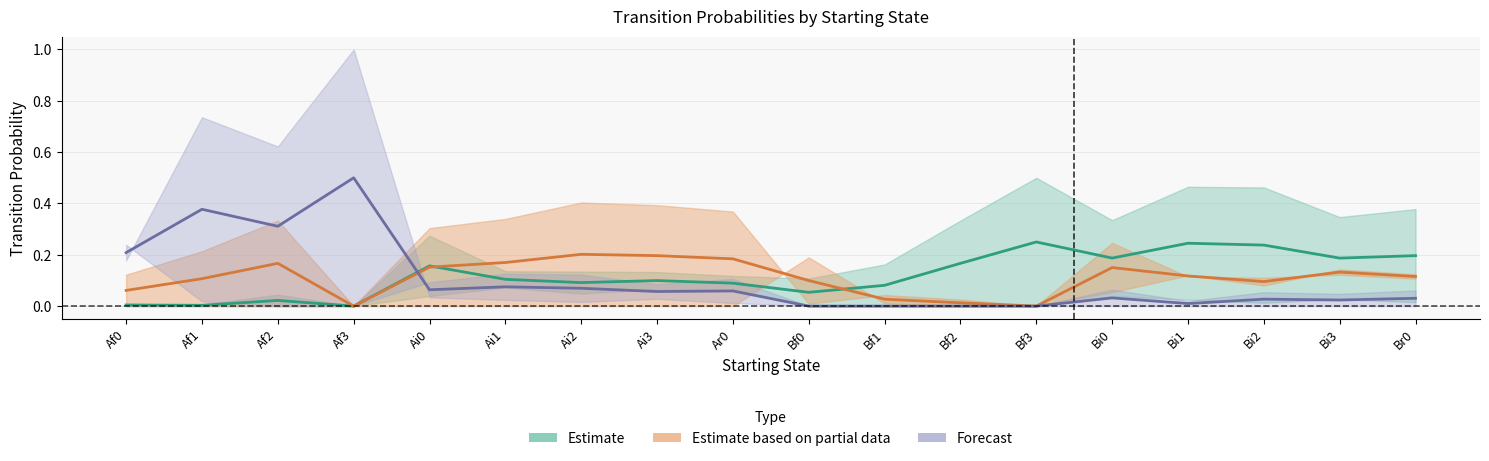

Is the value of Af0 at Bf3 greater than the value of Bf0 at Ai3?

No